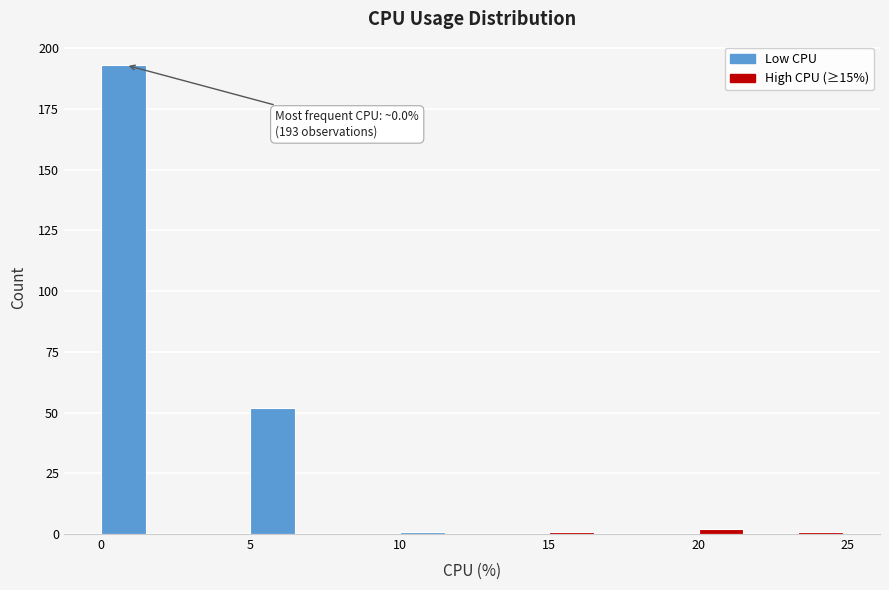

Read against the x-axis, roughly where is the centre of the tallest bar?

1.0